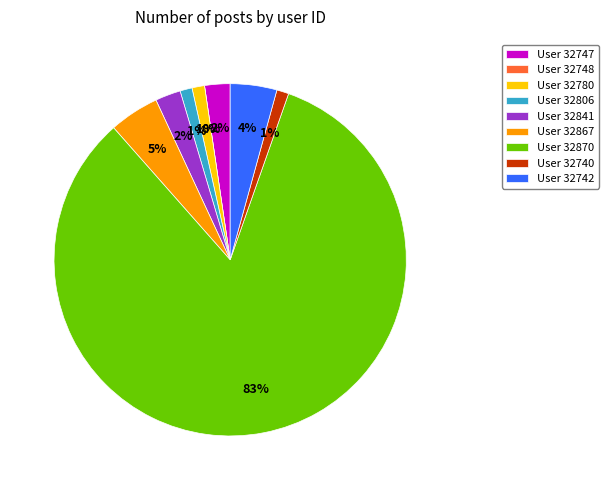

How many slices are in this pie chart?

9